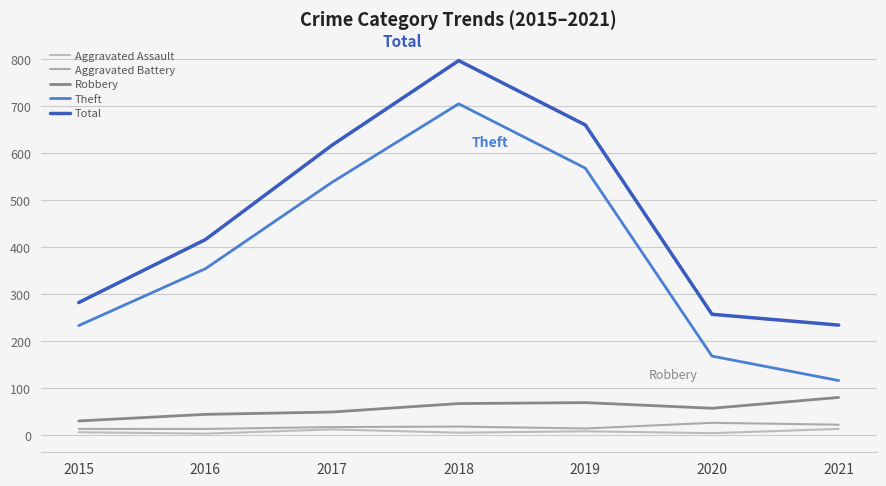

What is the maximum value for Theft?

705